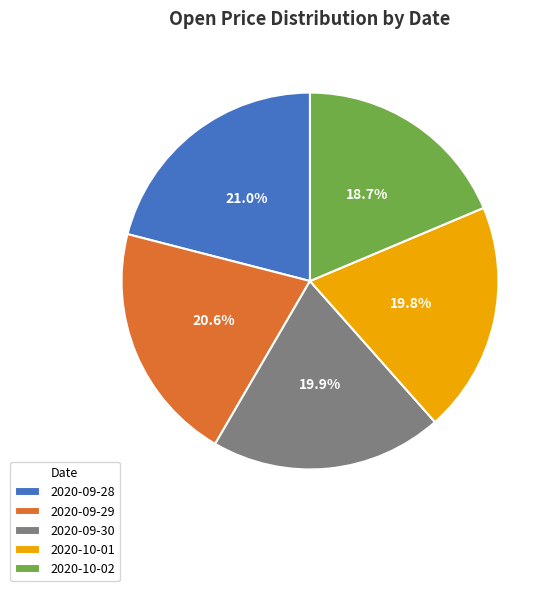

What is the smallest slice in the pie chart?

2020-10-02